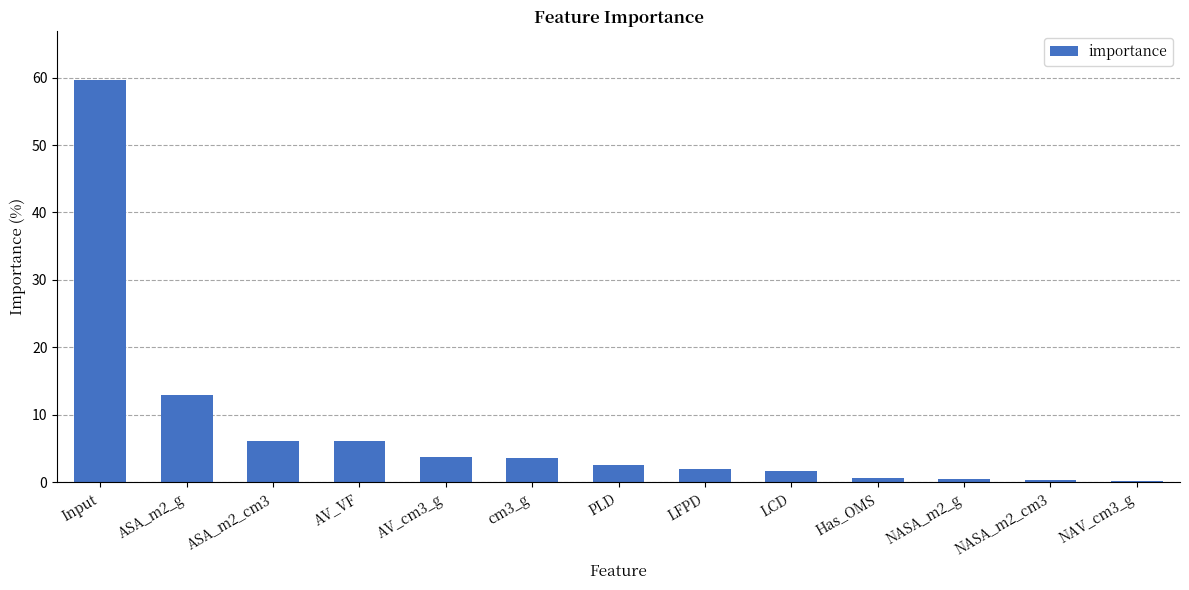

What is the label of the 3rd bar from the left?

ASA_m2_cm3